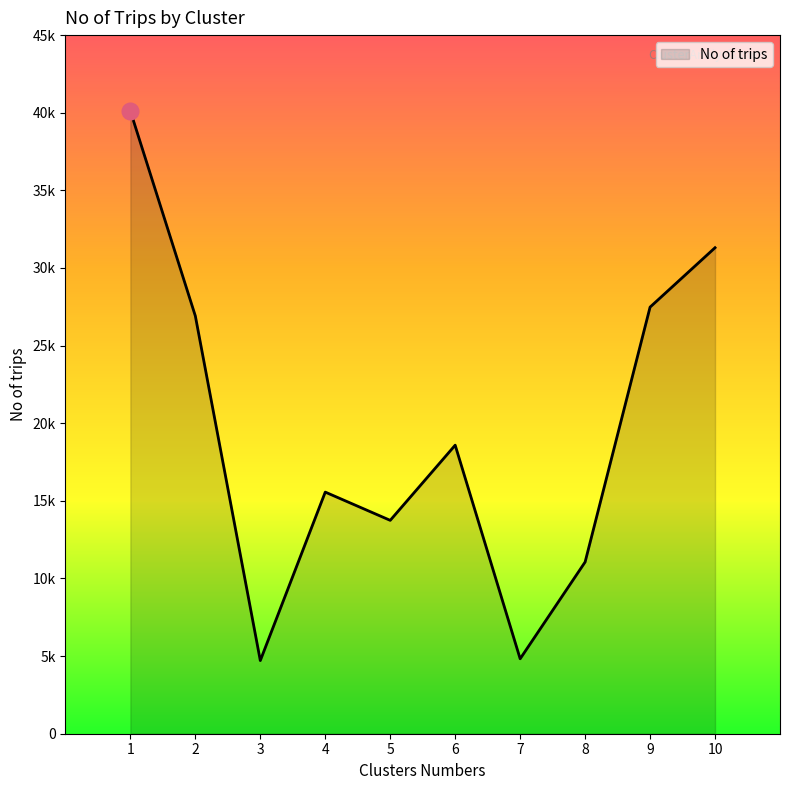

What is the sum of all values?

194302